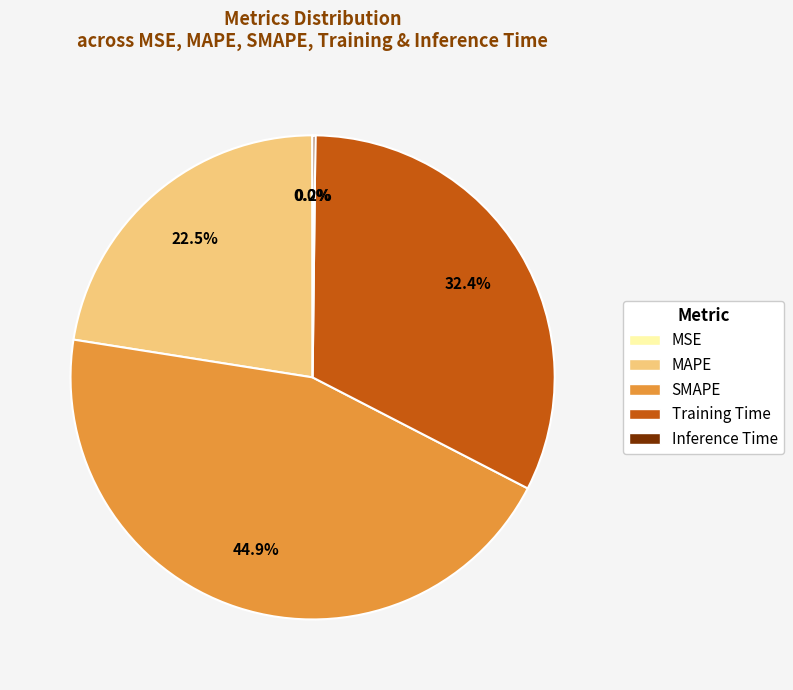

Does Training Time account for over 50% of the chart?

No